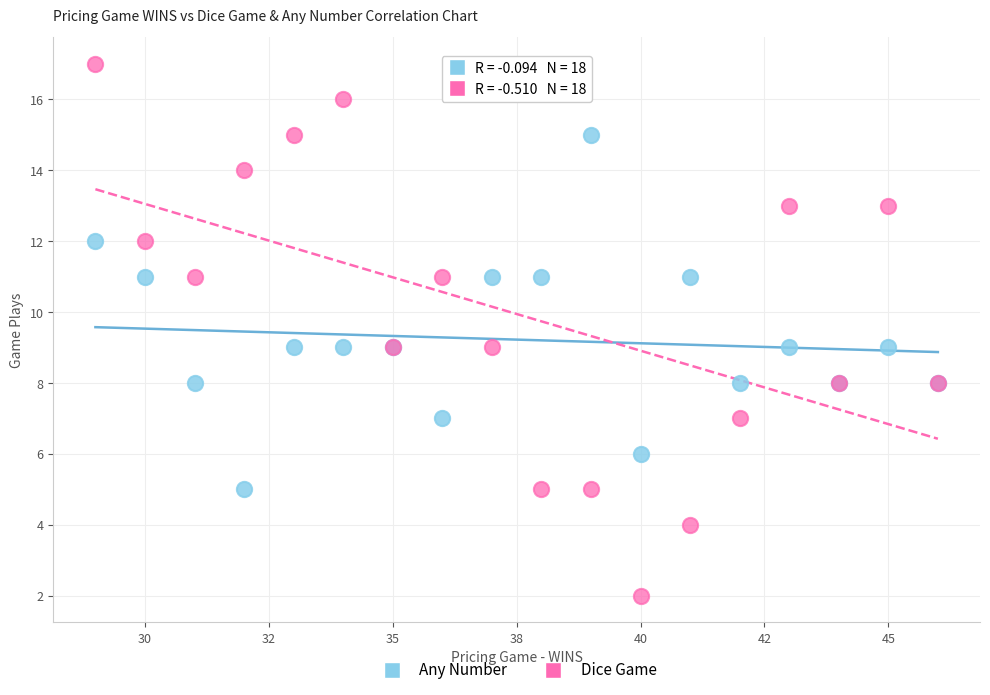

Which series reaches the maximum Y coordinate?

Dice Game